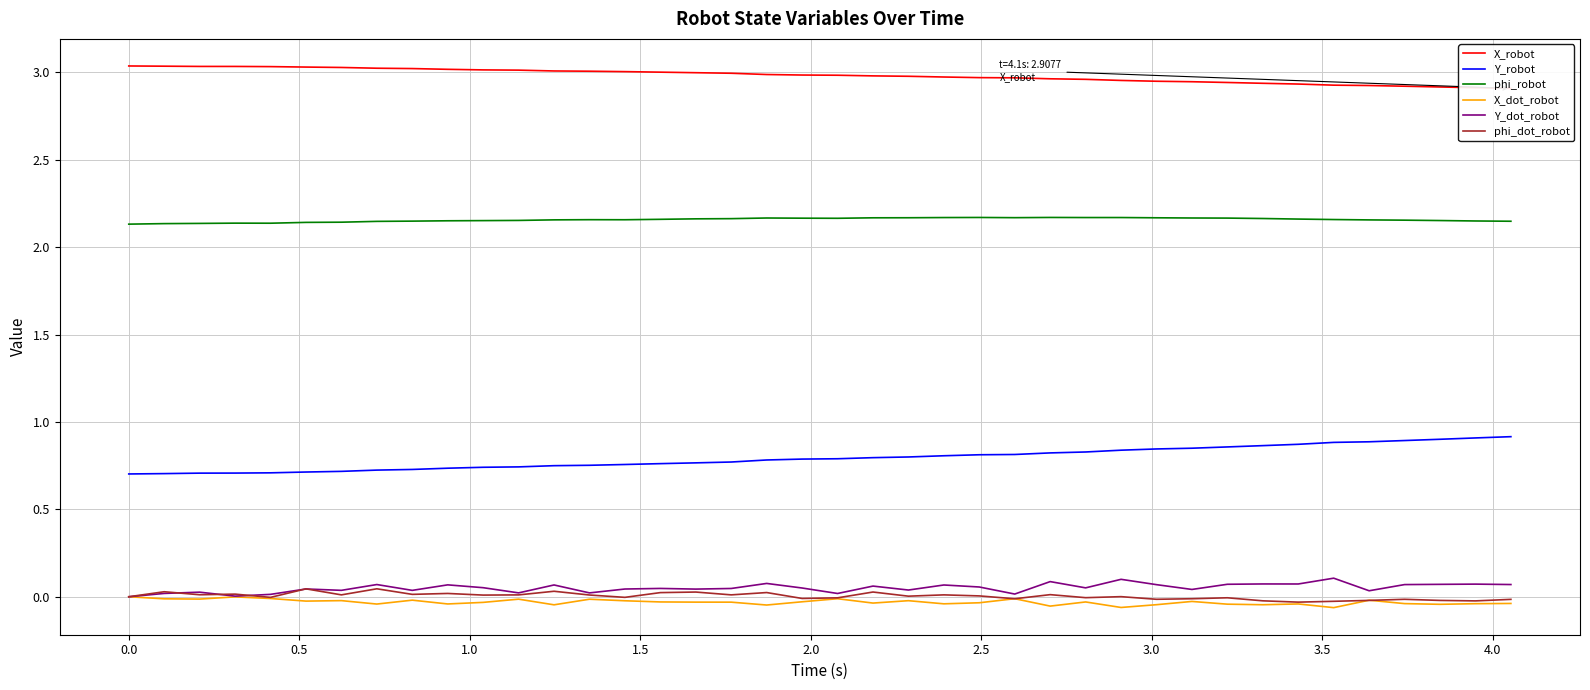

True or false: X_dot_robot and Y_robot intersect in this chart.

False